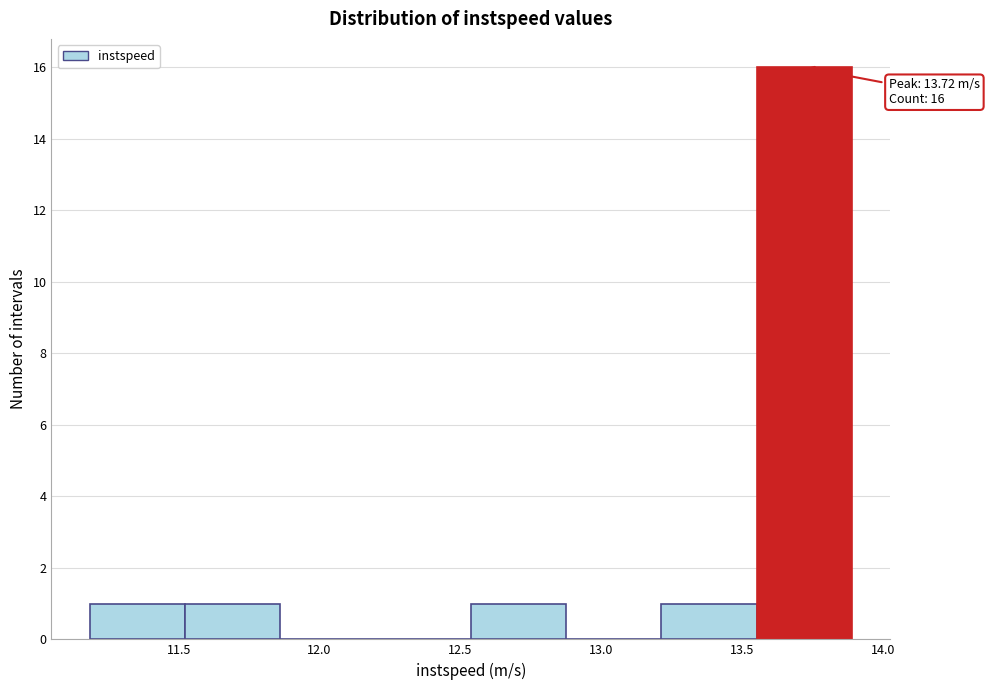

Which range on the x-axis has the tallest bar?

13.55 to 13.90